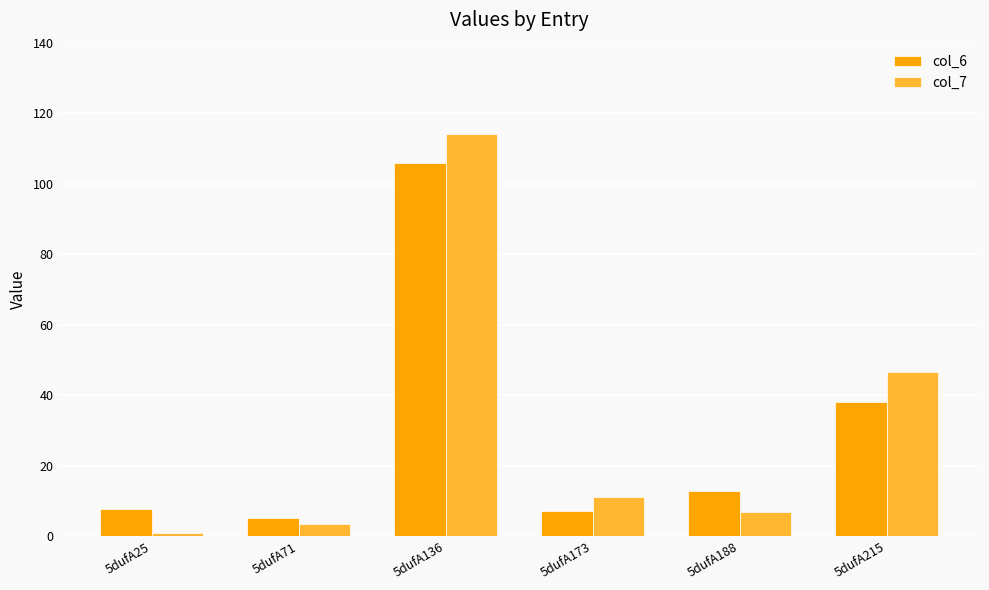

Reading right to left, transcribe all the data shown in this chart.

col_6: 5dufA215=38.0	5dufA188=12.8	5dufA173=7.2	5dufA136=105.8	5dufA71=5.1	5dufA25=7.9
col_7: 5dufA215=46.5	5dufA188=7.1	5dufA173=11.3	5dufA136=114.1	5dufA71=3.6	5dufA25=1.0